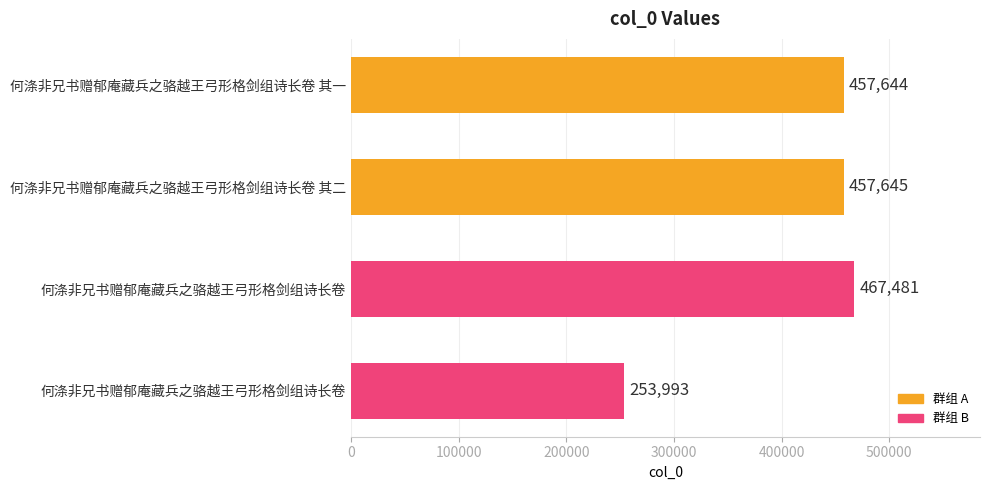

How many series are shown in this chart?

1